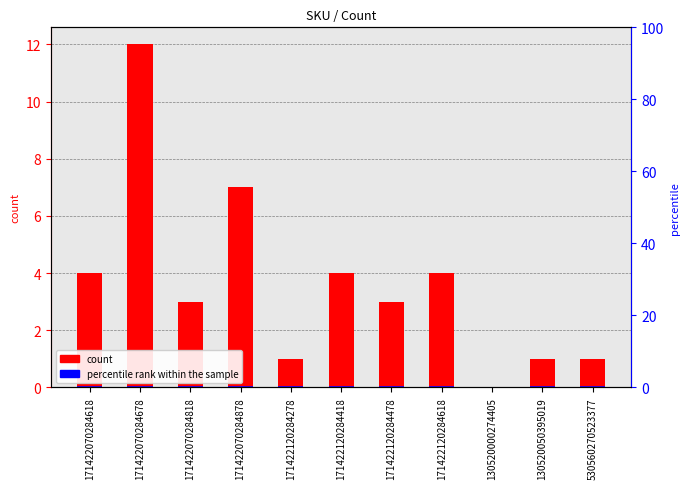

Which series has the largest total across all categories?

count